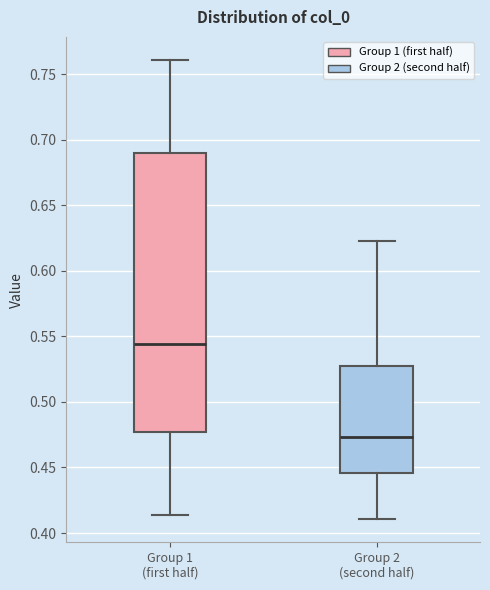

Where does the median line of the box for Group 2 (second half) sit on the y-axis? The values are not printed on the chart, so give them approximately, as read against the axis.

0.475